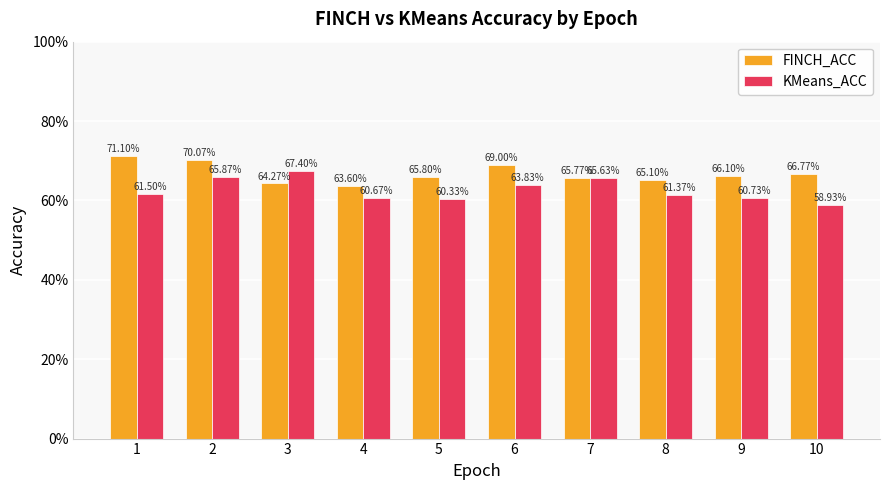

What is the average value of the KMeans_ACC series?

0.6